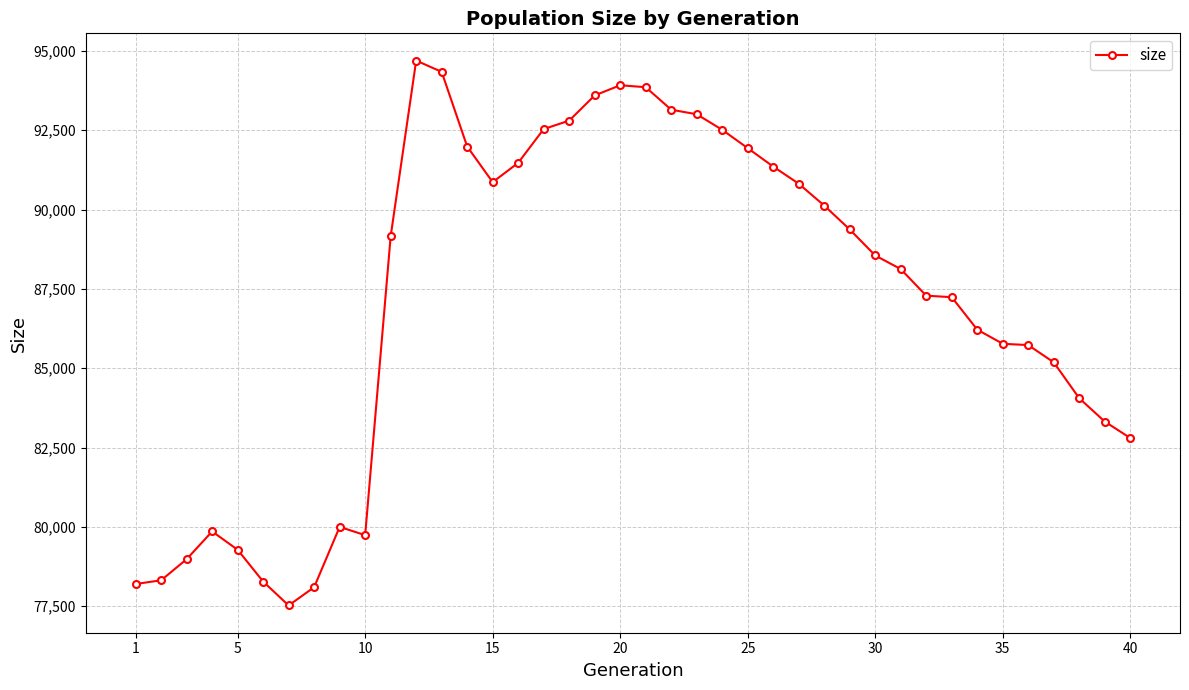

What is the value of the 9th point from the left?

79998